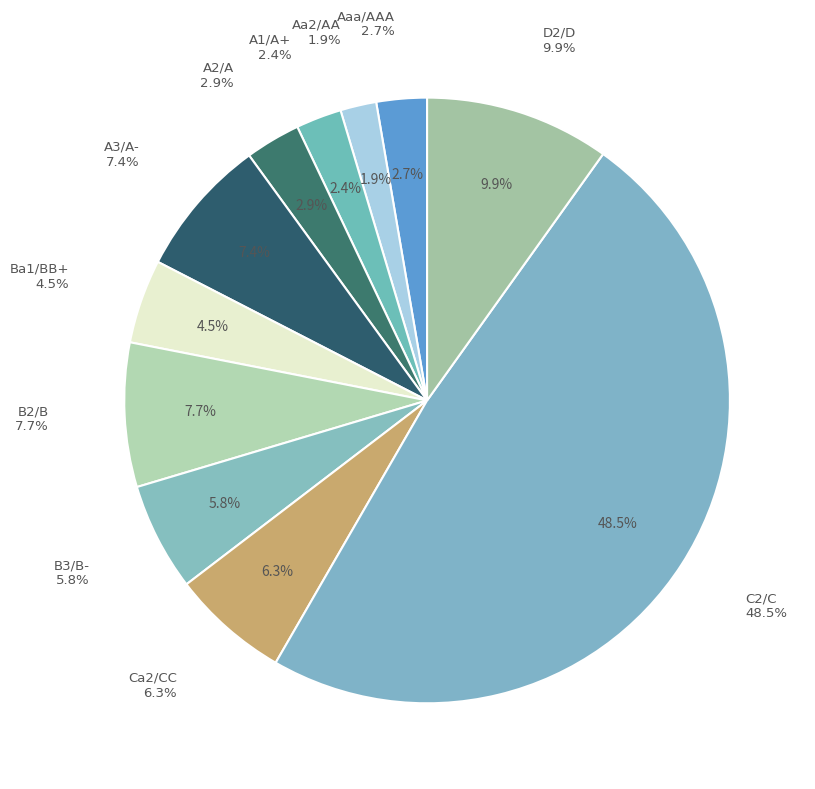

How many slices are in this pie chart?

11